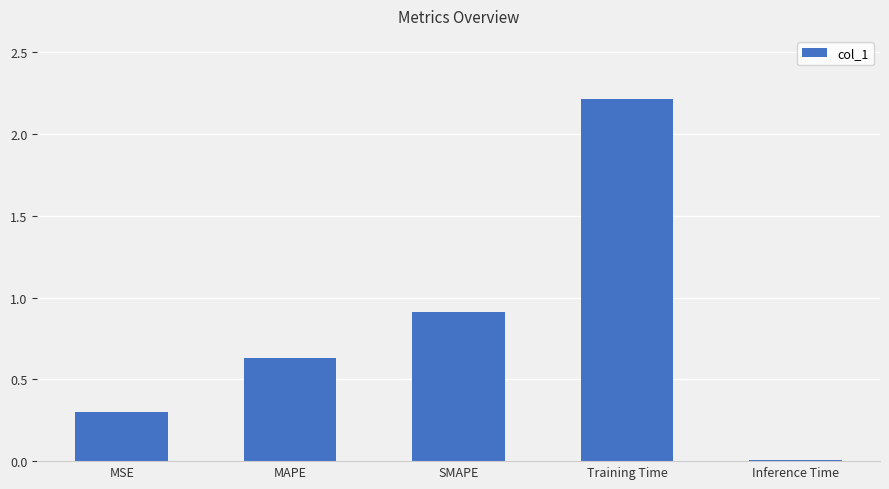

What is the value of the 3rd bar from the left?

0.9